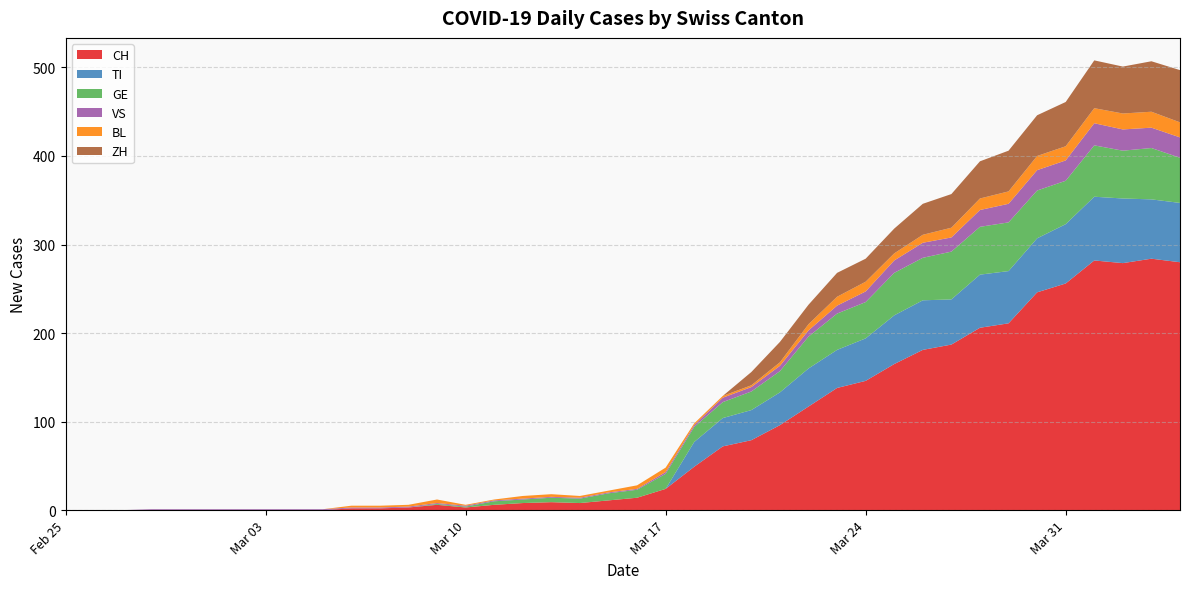

Where is the first local maximum for TI?

2020-03-26